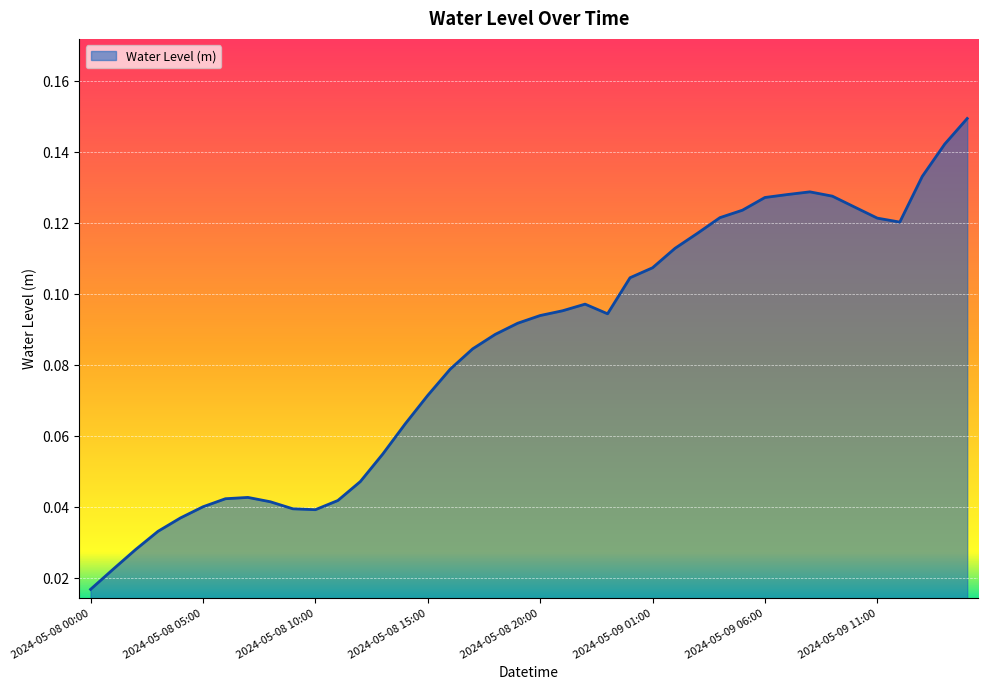

Which label corresponds to the largest value in the chart?

2024-05-09 15:00